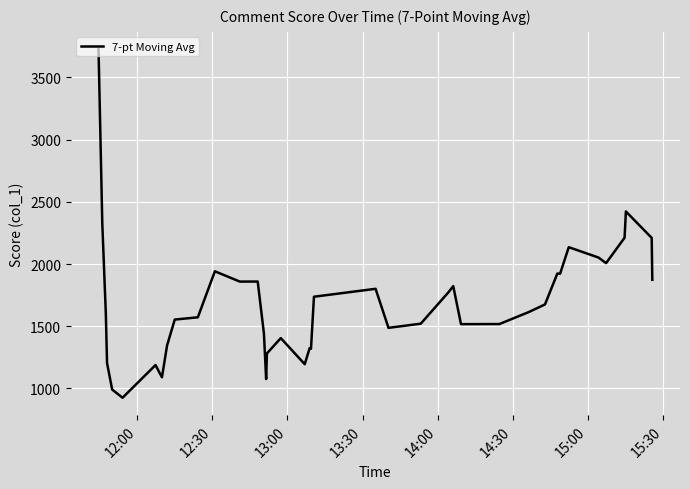

What is the greatest value displayed?

3726.4